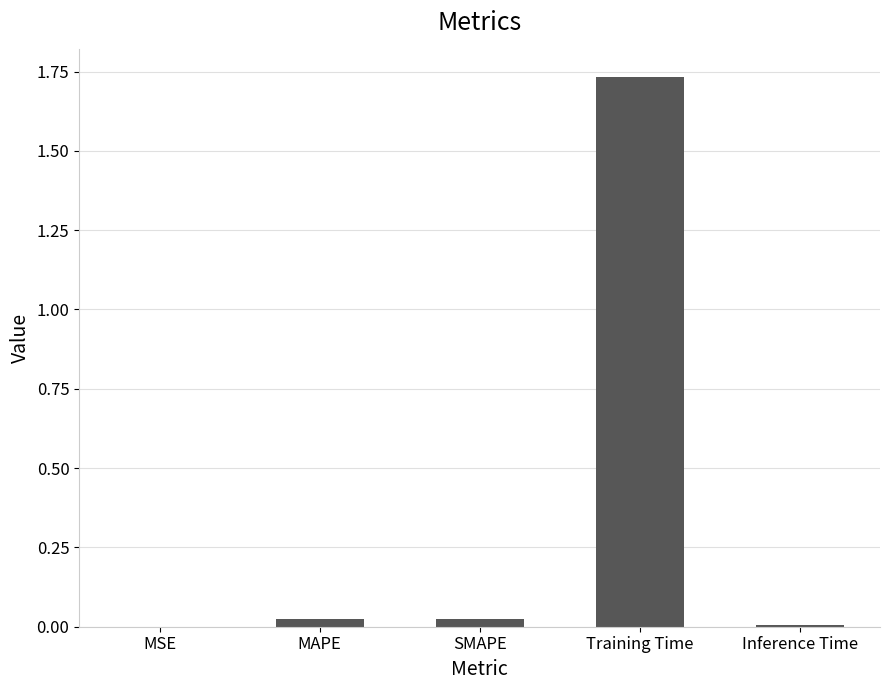

The value at MAPE is 0.0. True or false?

True